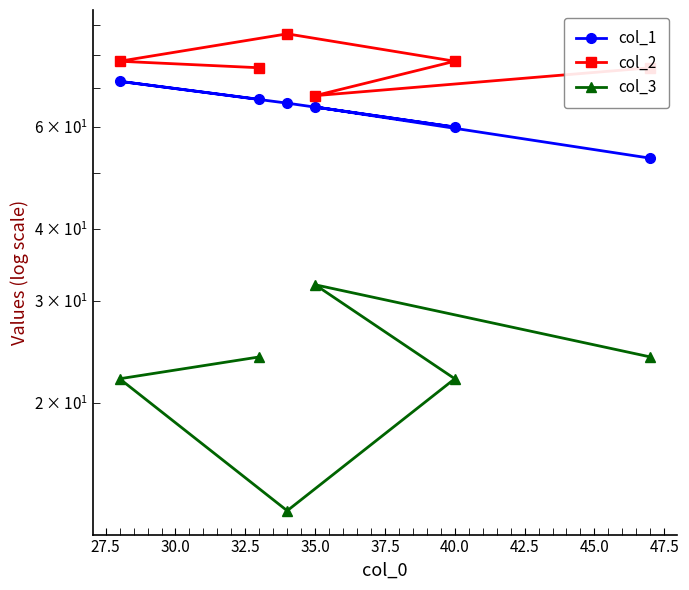

What is the difference between the col_1 values at 32.5 and 30.0?

6